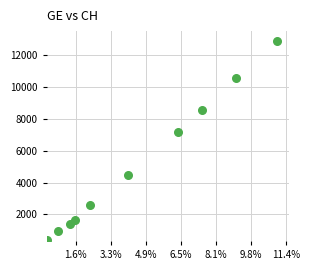

What Y value in the scatter plot is closest to 6619?

7205